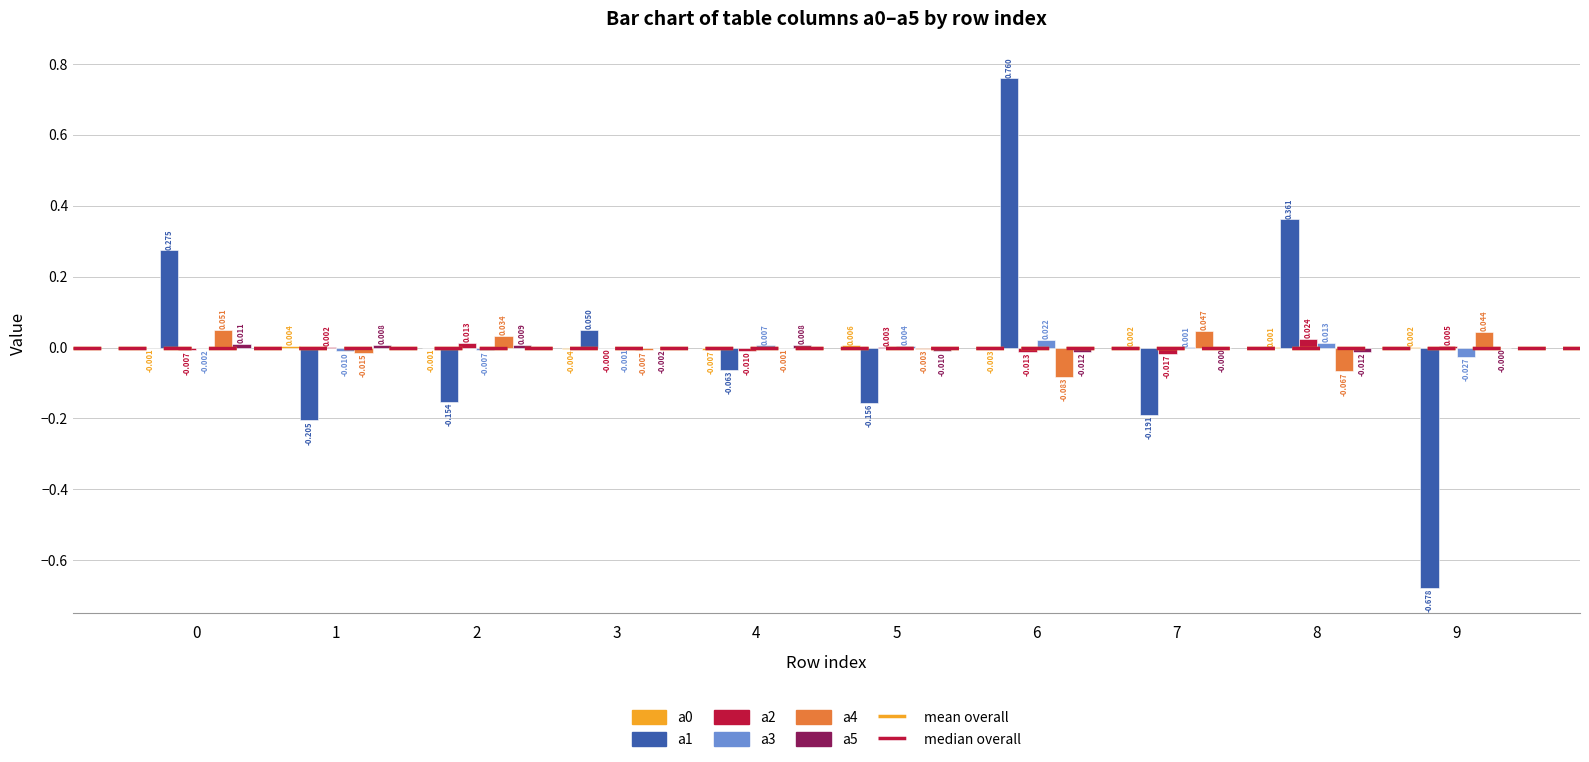

Rank the categories by a2 value from highest to lowest.

8, 2, 9, 5, 1, 3, 0, 4, 6, 7